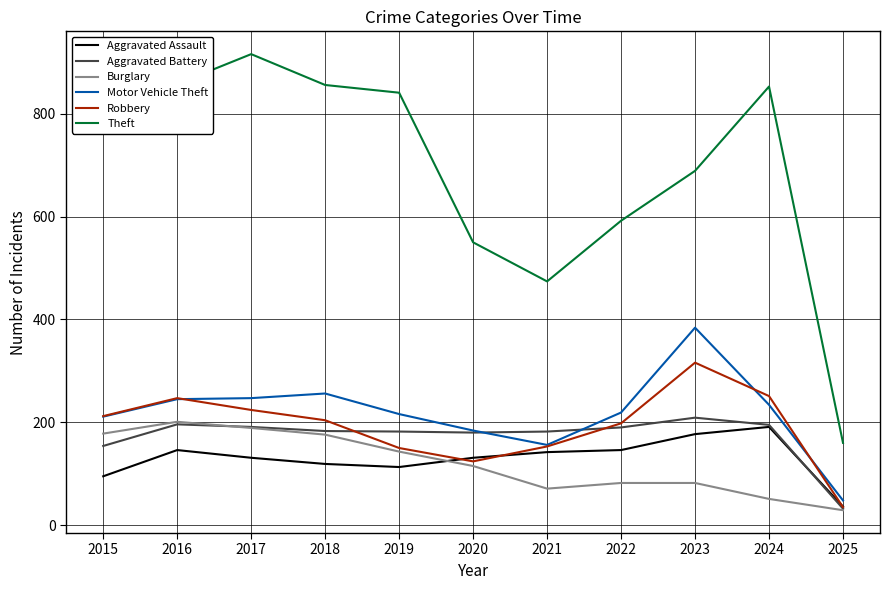

What is the spread (max minus min) of values at 2019?

728